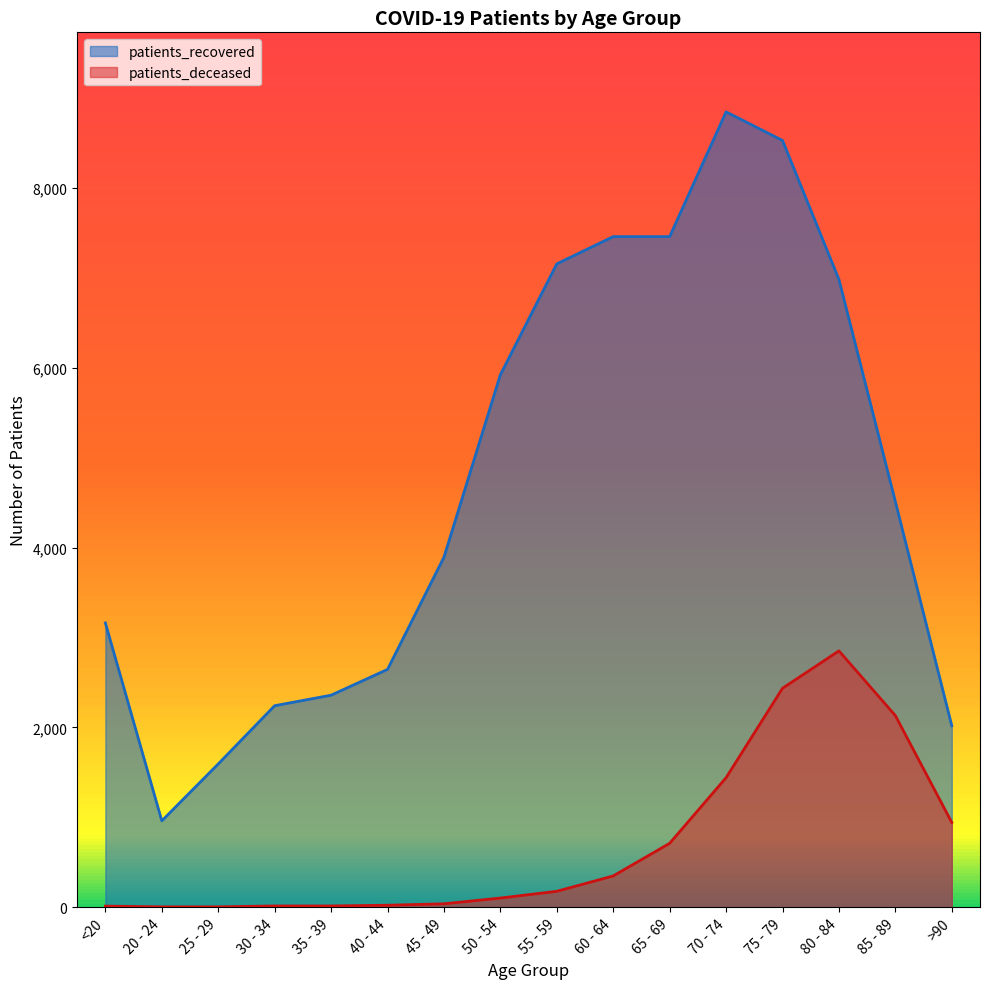

What is the difference between the maximum and minimum values in the patients_recovered series?

7888